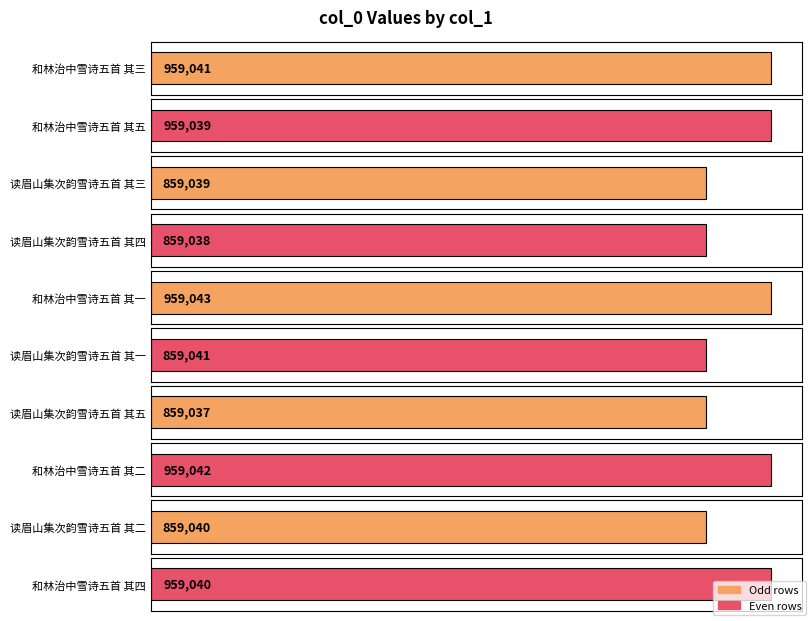

What is the difference between the maximum and minimum values?

100006